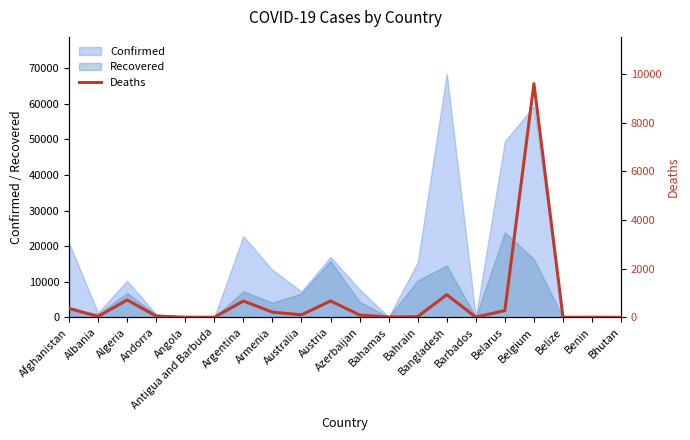

How many values are below 93?

10